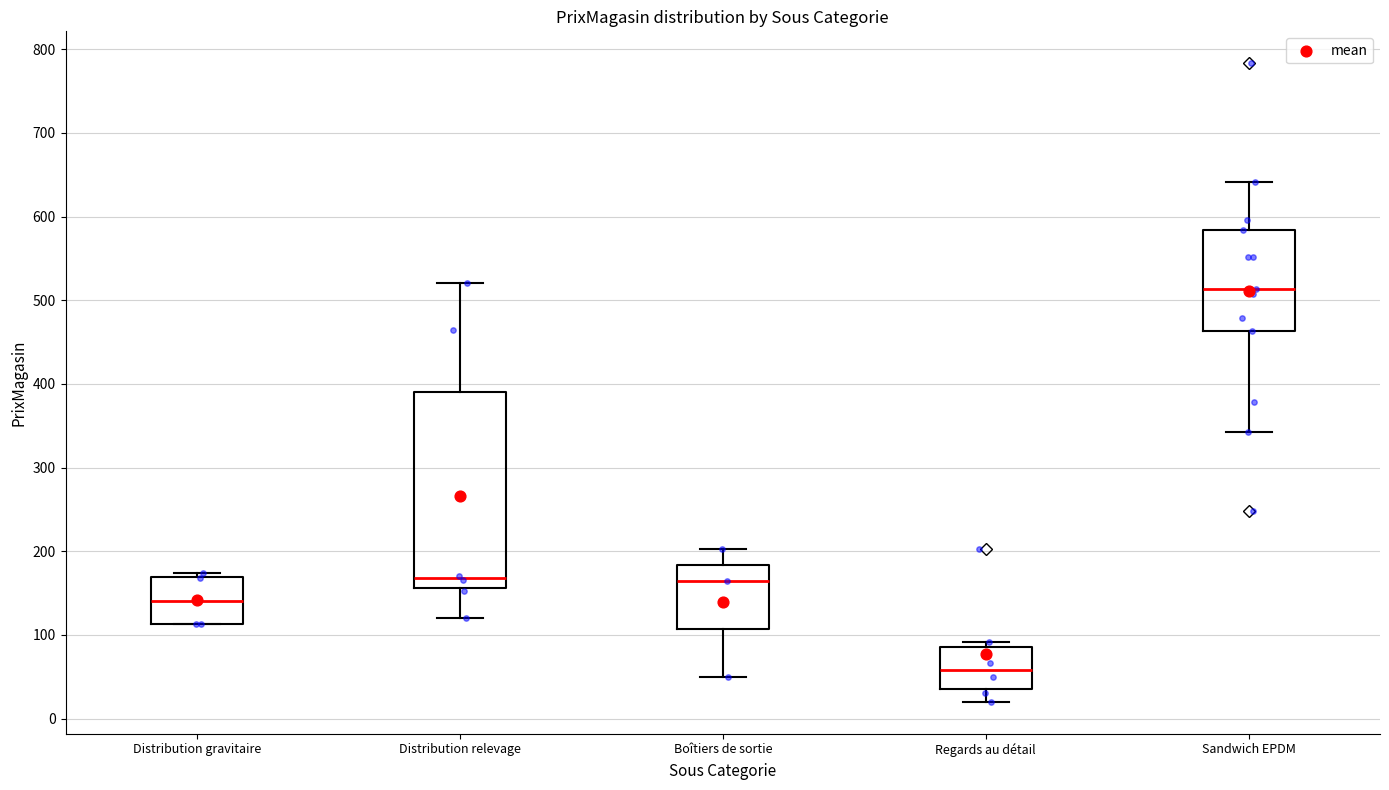

Where does the lower whisker of the box for Sandwich EPDM end on the y-axis? The values are not printed on the chart, so give them approximately, as read against the axis.

340